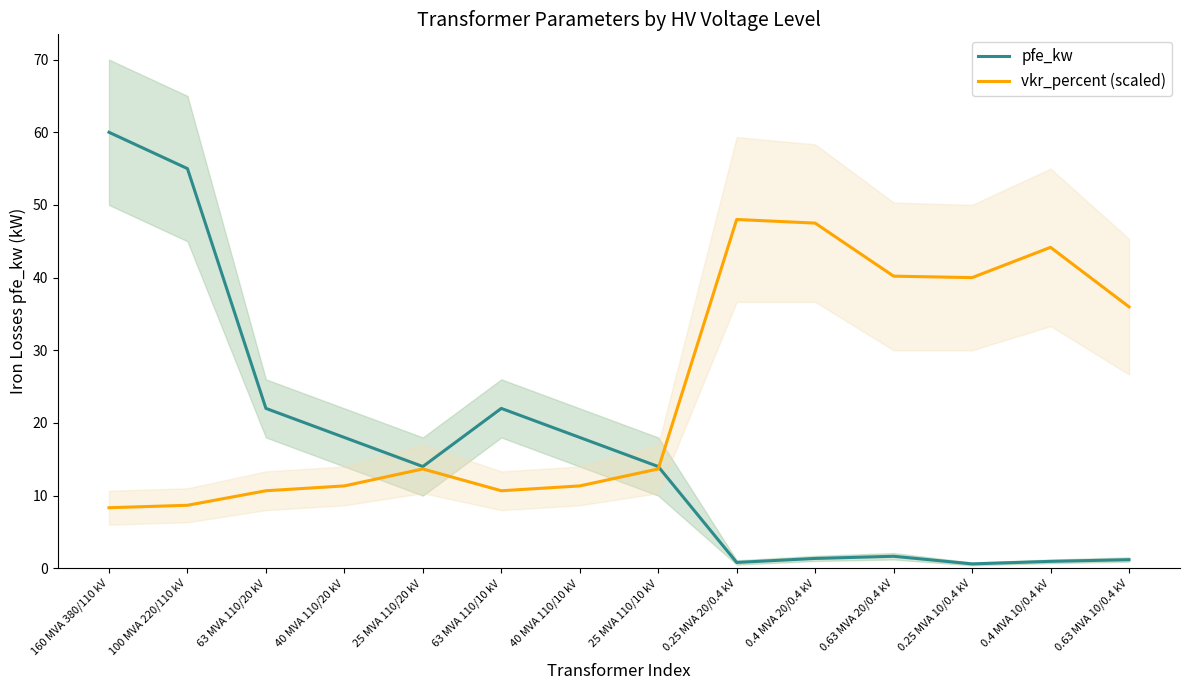

How many data points does each series have?

14